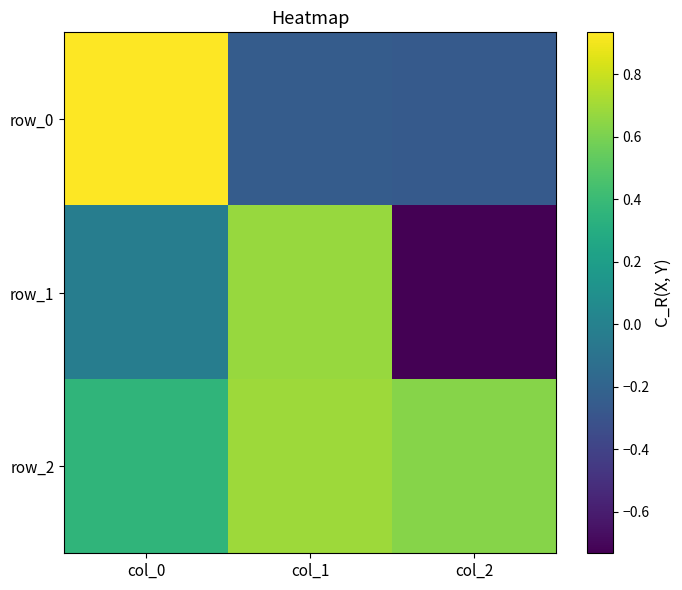

Between col_0 and col_2, which is larger?

col_0